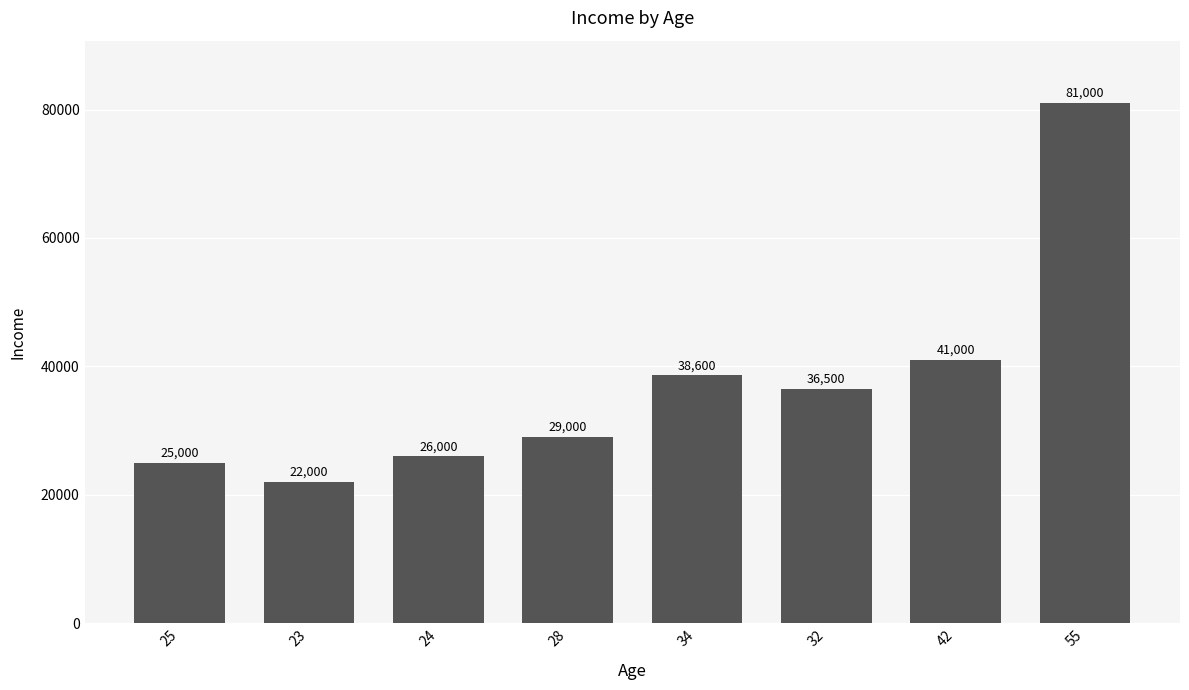

What is the average value?

37388